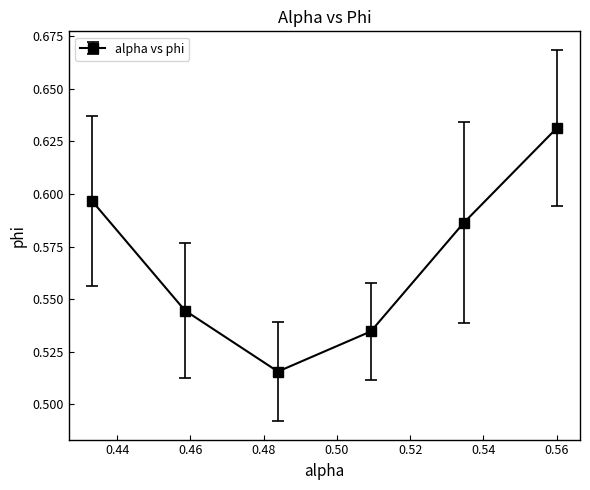

What is the sum of all values?

3.4